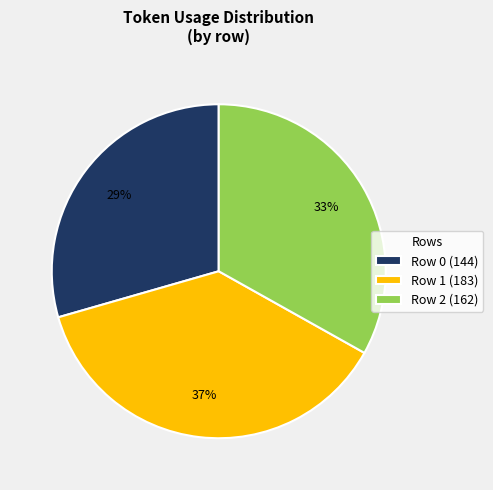

Rank the categories by value from highest to lowest.

Row 1, Row 2, Row 0